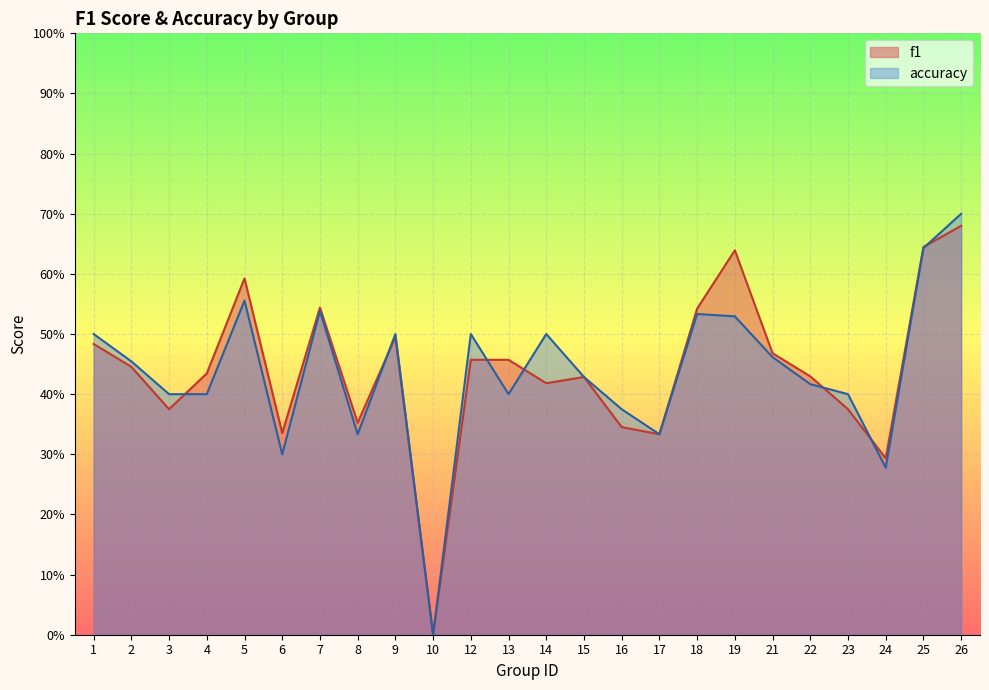

Reading left to right, extract all data points from this chart.

f1: 1=0.5	2=0.4	3=0.4	4=0.4	5=0.6	6=0.3	7=0.5	8=0.4	9=0.5	10=0.0	12=0.5	13=0.5	14=0.4	15=0.4	16=0.3	17=0.3	18=0.5	19=0.6	21=0.5	22=0.4	23=0.4	24=0.3	25=0.6	26=0.7
accuracy: 1=0.5	2=0.5	3=0.4	4=0.4	5=0.6	6=0.3	7=0.5	8=0.3	9=0.5	10=0.0	12=0.5	13=0.4	14=0.5	15=0.4	16=0.4	17=0.3	18=0.5	19=0.5	21=0.5	22=0.4	23=0.4	24=0.3	25=0.6	26=0.7